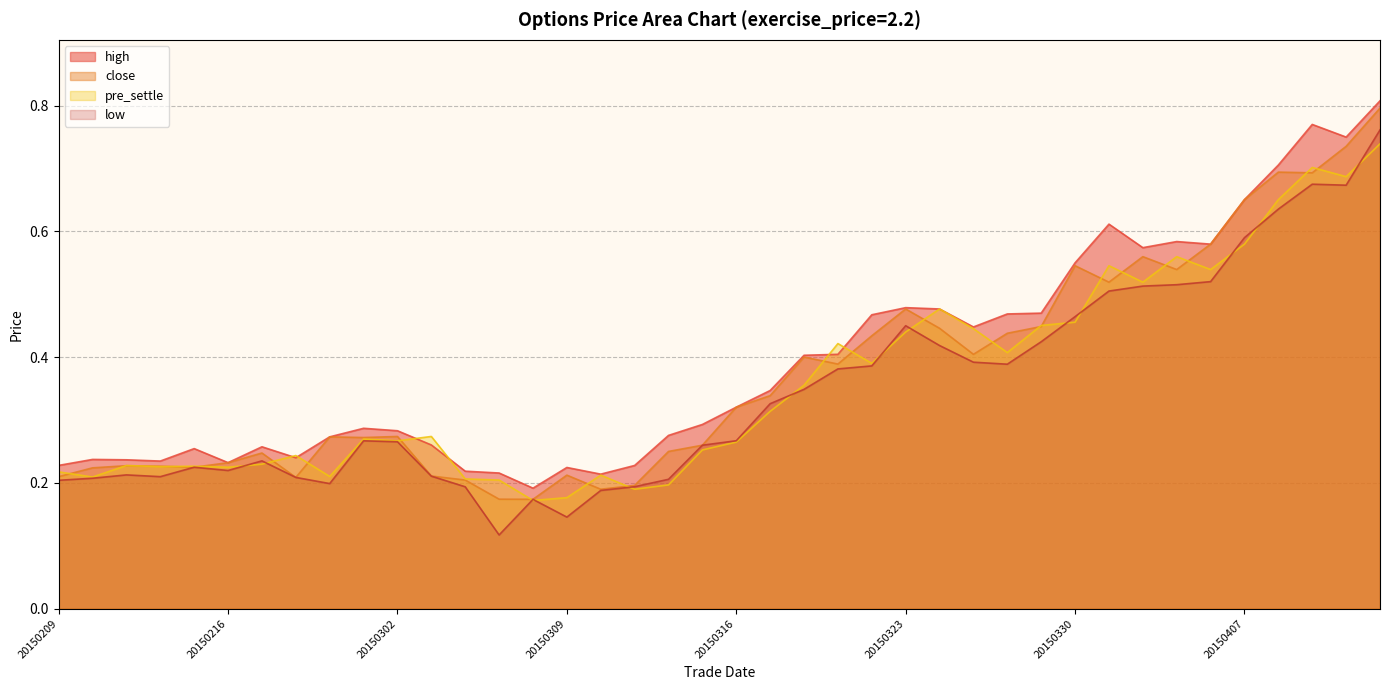

True or false: close and low cross at least once.

False